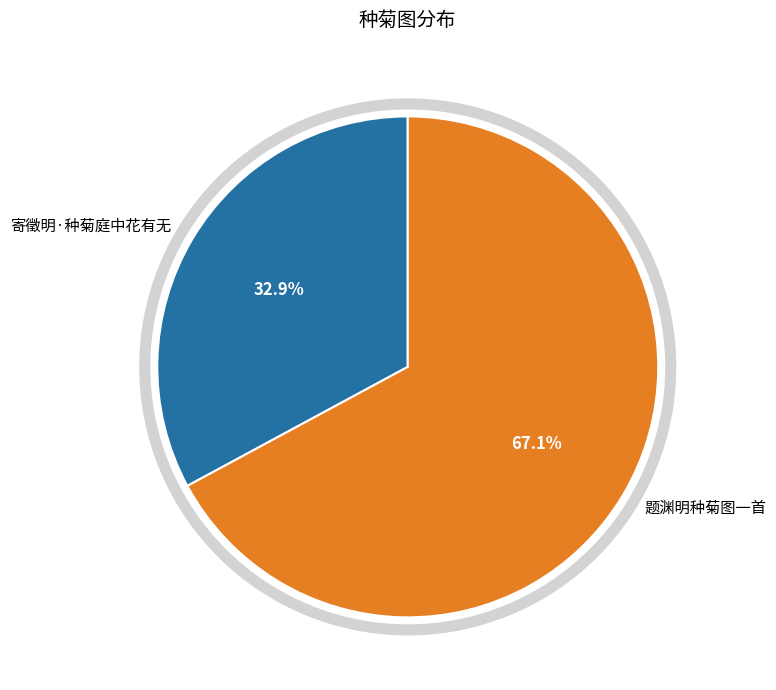

What is the largest slice in the pie chart?

题渊明种菊图一首